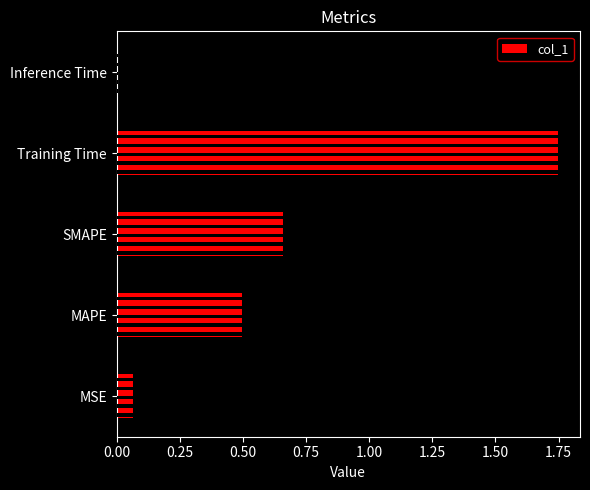

Reading right to left, what are all the values shown in this chart?

0.0	1.7	0.7	0.5	0.1